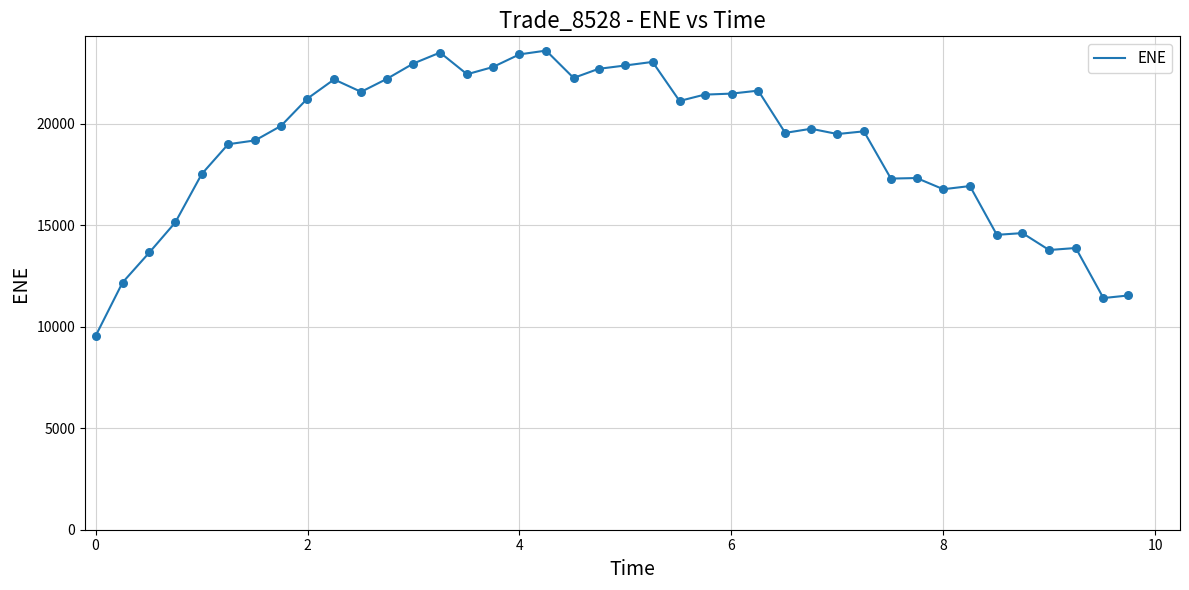

What is the greatest value displayed?

23615.3